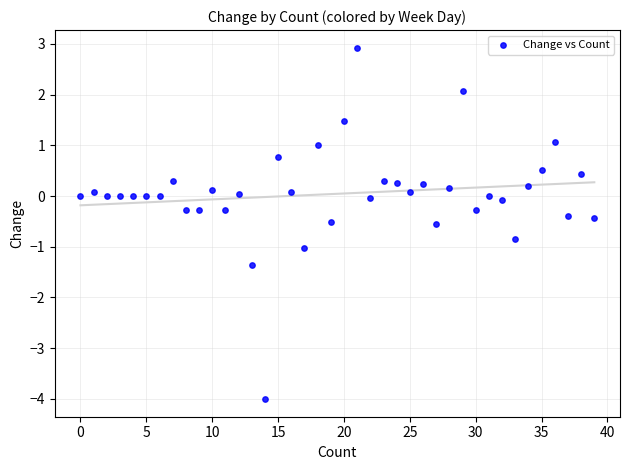

What is the range of Y values (max minus min)?

6.9